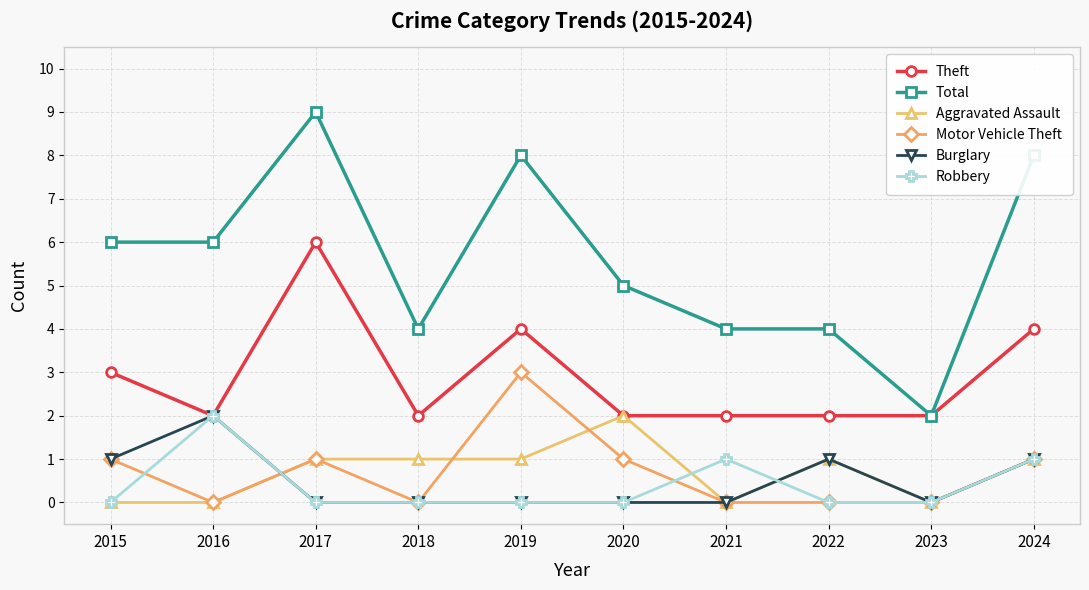

At how many categories does at least one series exceed 3?

9